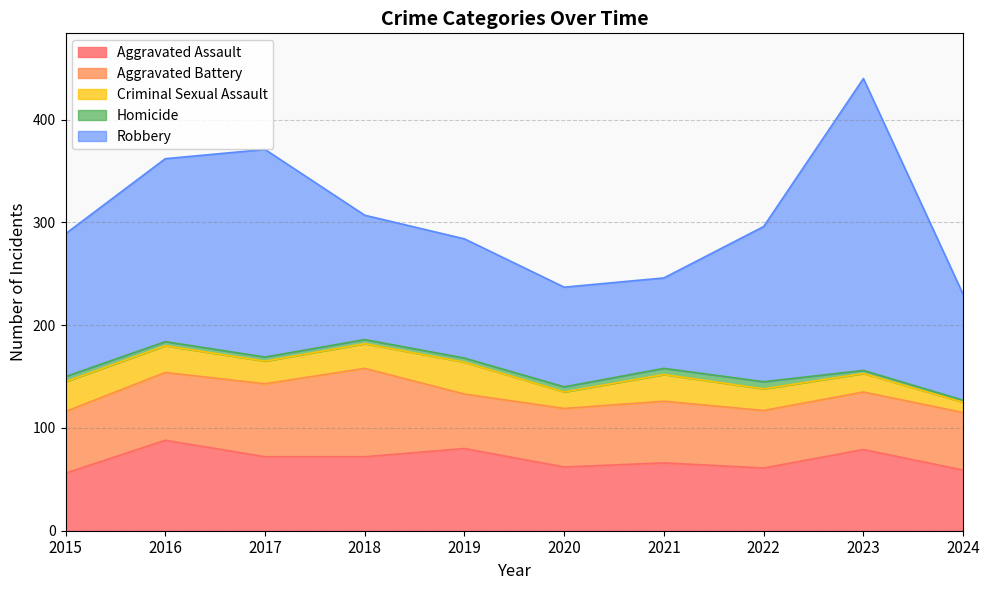

Between 2017 and 2018, which series saw the biggest shift?

Robbery